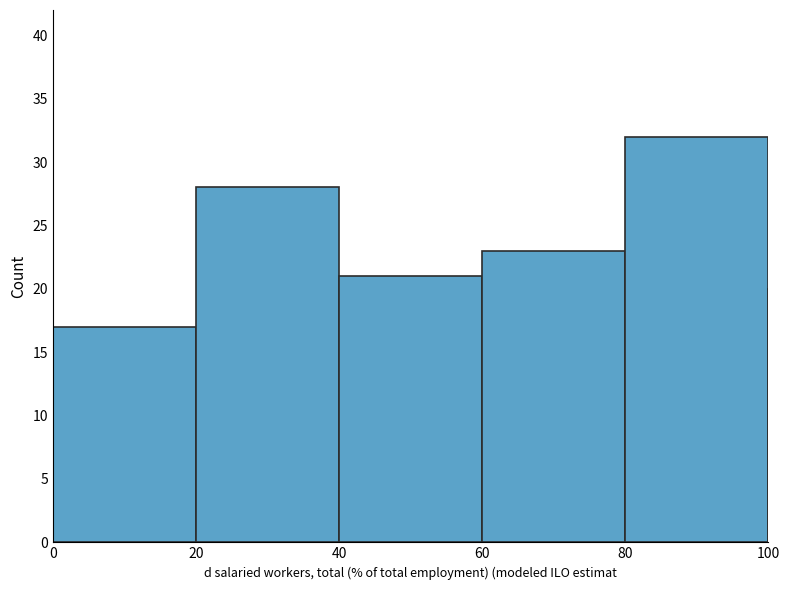

Are the bars horizontal?

No